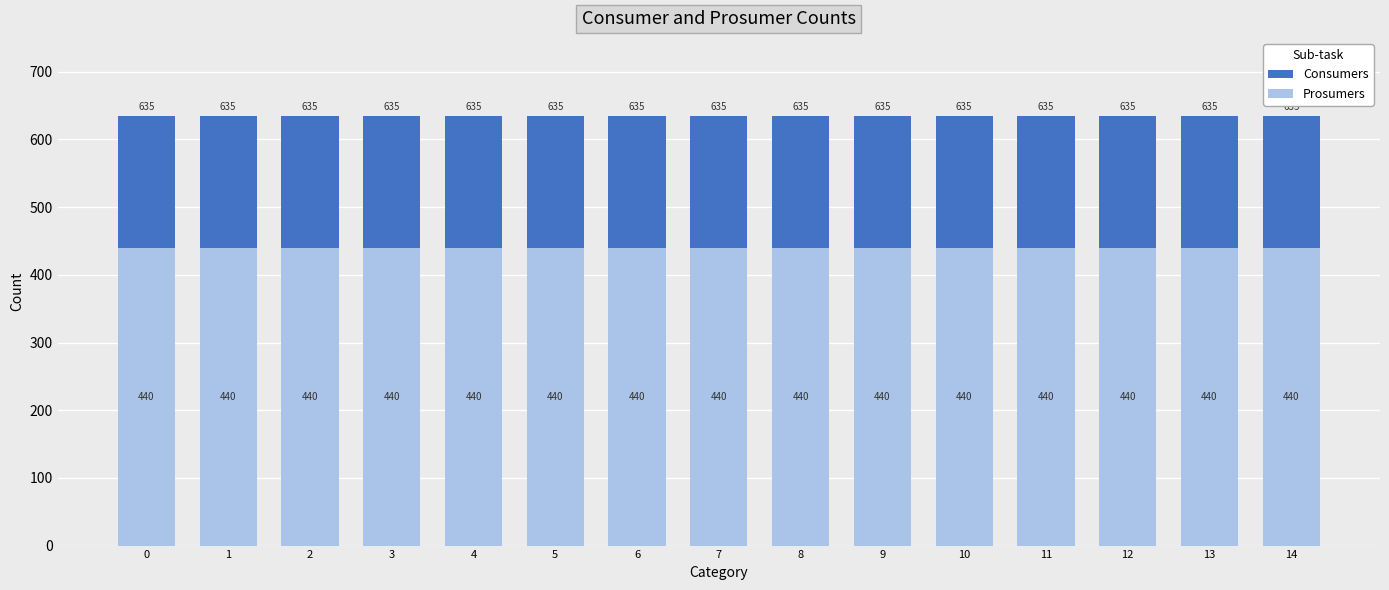

Is it true that Consumers equals 635 at 2?

True